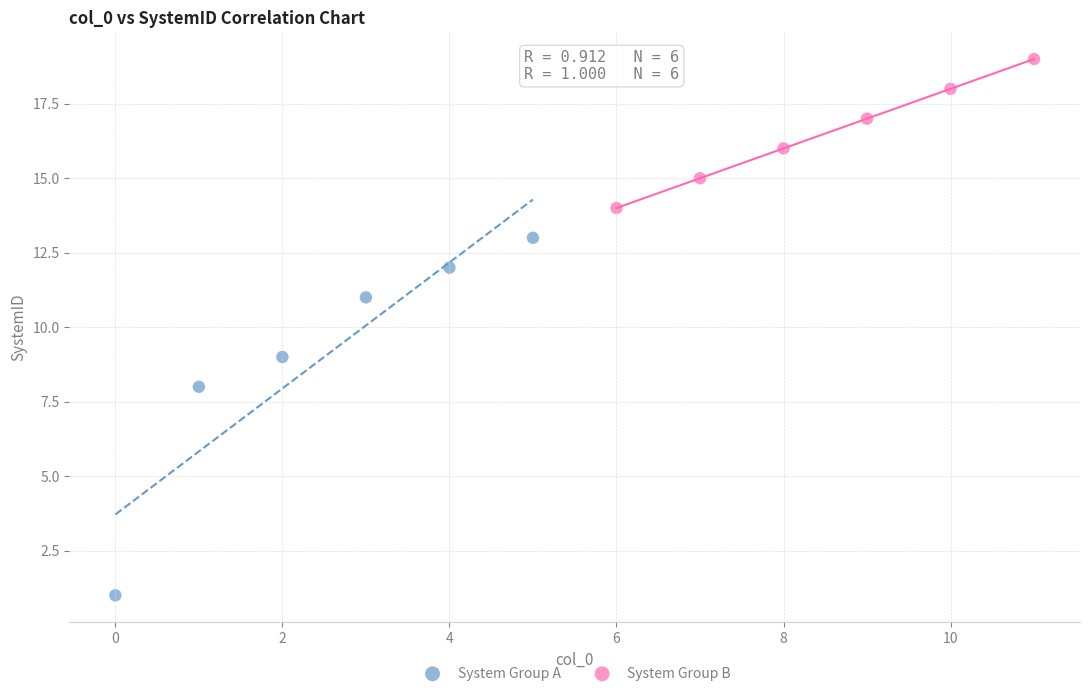

Which series reaches the minimum Y coordinate?

System Group A